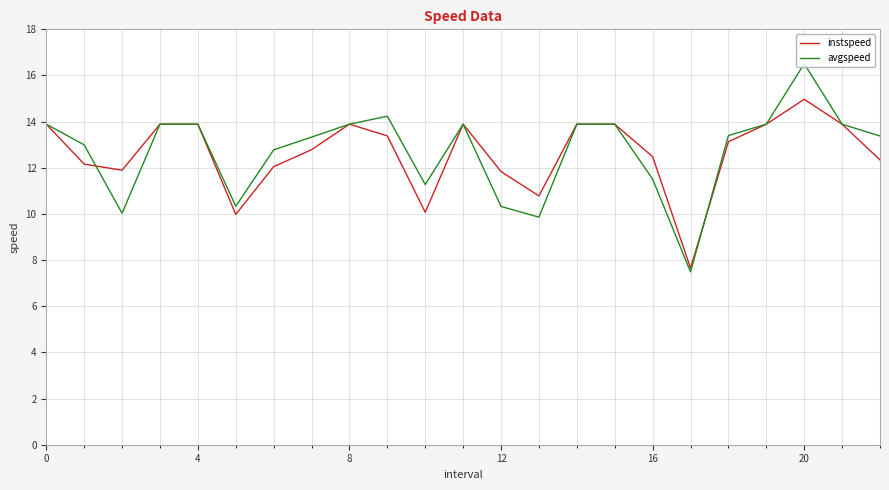

What is the maximum value for avgspeed?

16.5